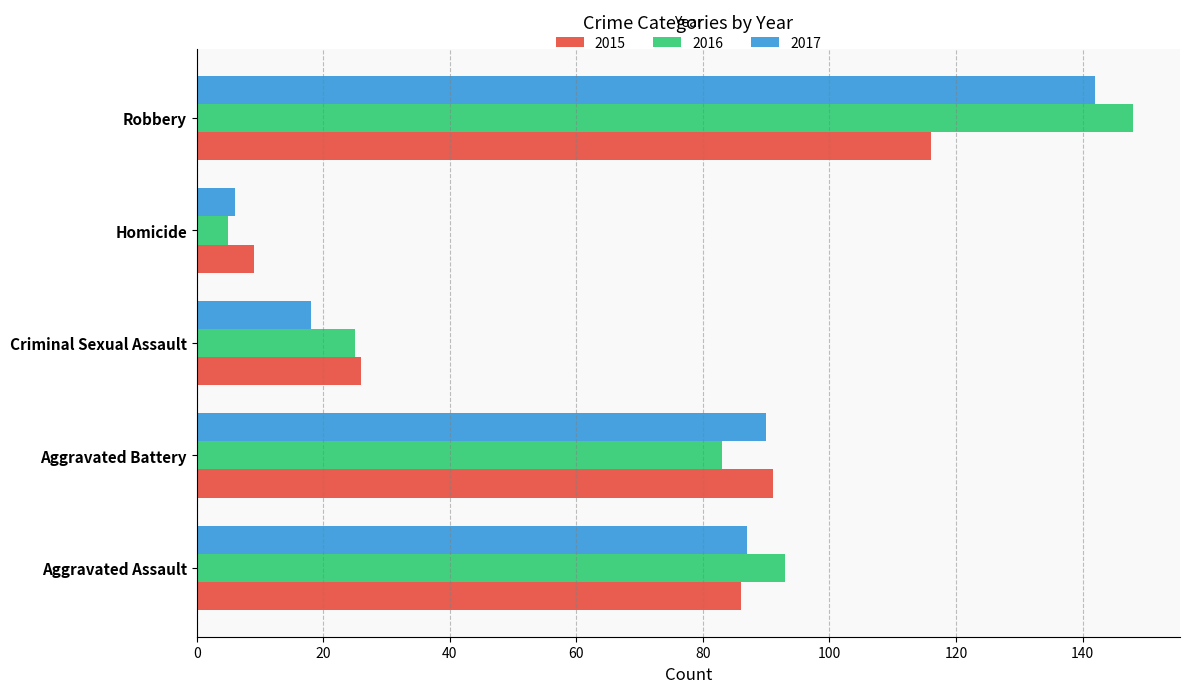

What are all the series names shown in the legend?

2015, 2016, 2017